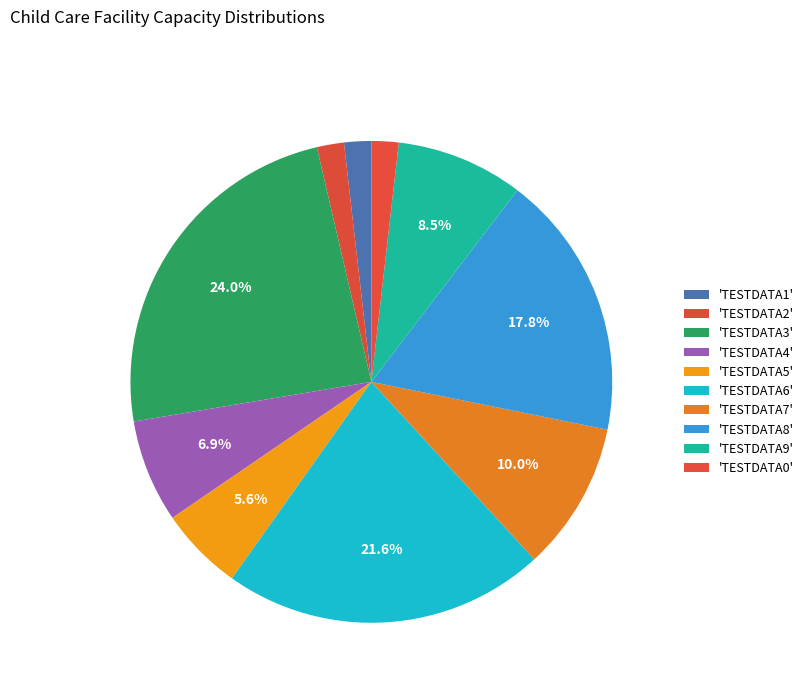

What is the smallest slice in the pie chart?

TESTDATA1